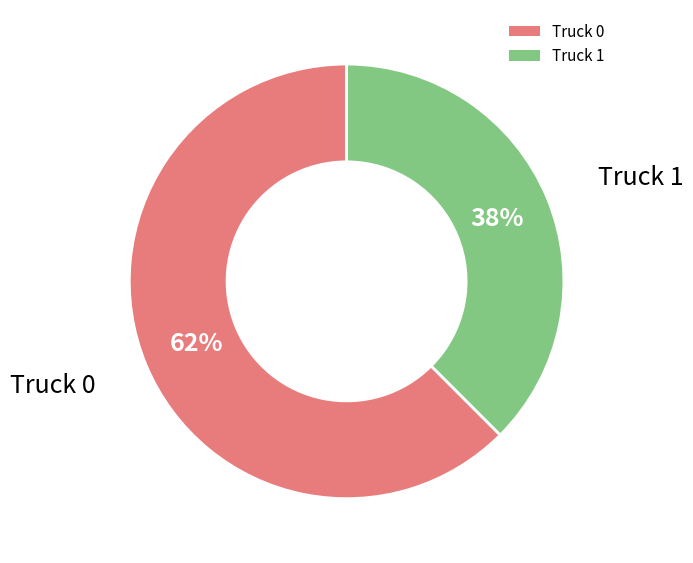

What is the smallest slice in the pie chart?

Truck 1